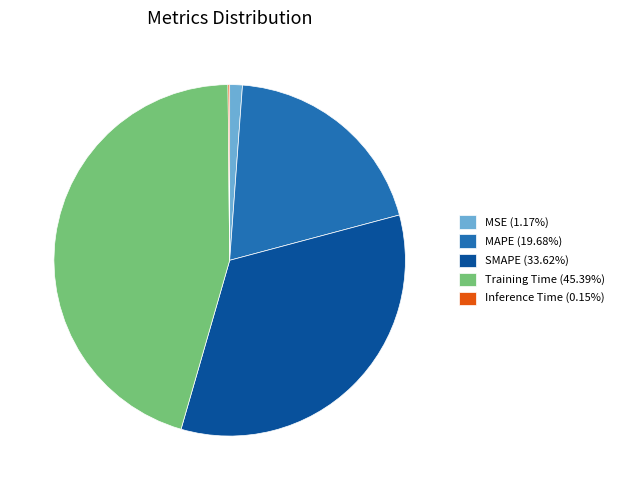

Does any single category account for the majority?

No